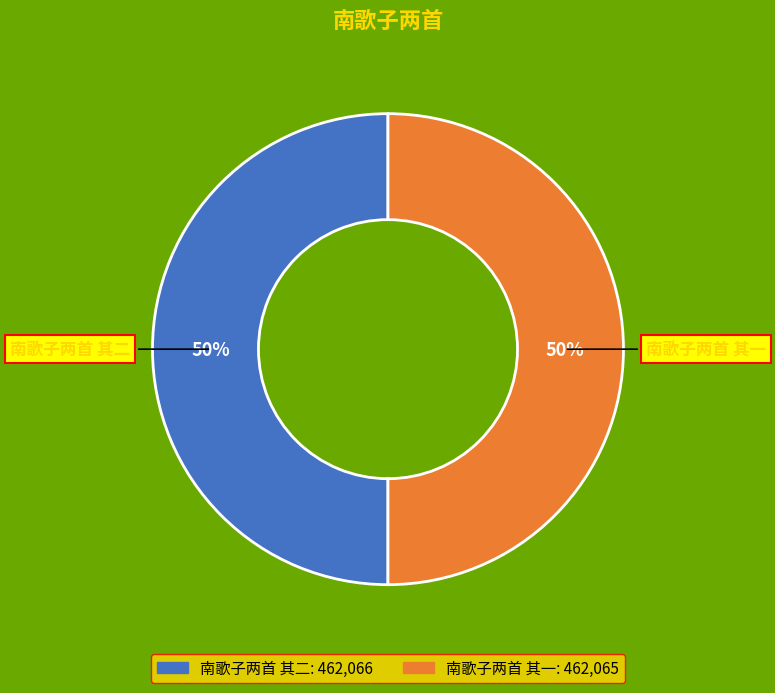

Is it true that 南歌子两首 其一 is 50% of the pie?

True